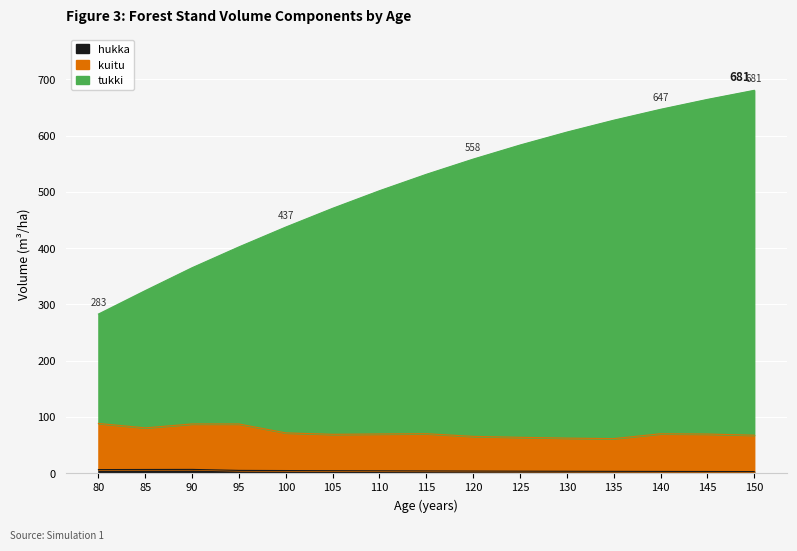

Does the chart display data point markers on the line(s)?

No